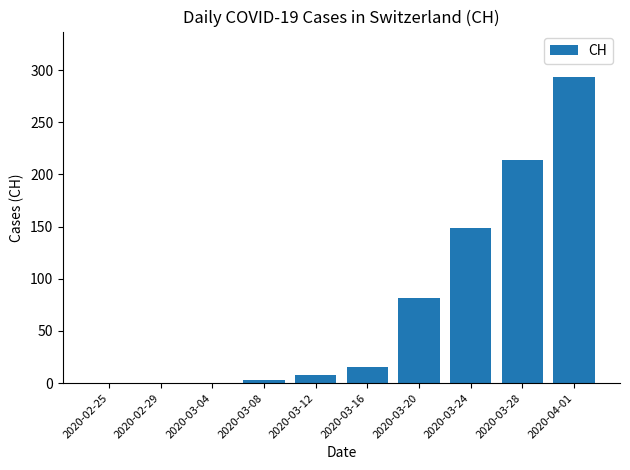

At which label is the value closest to 146?

2020-03-24